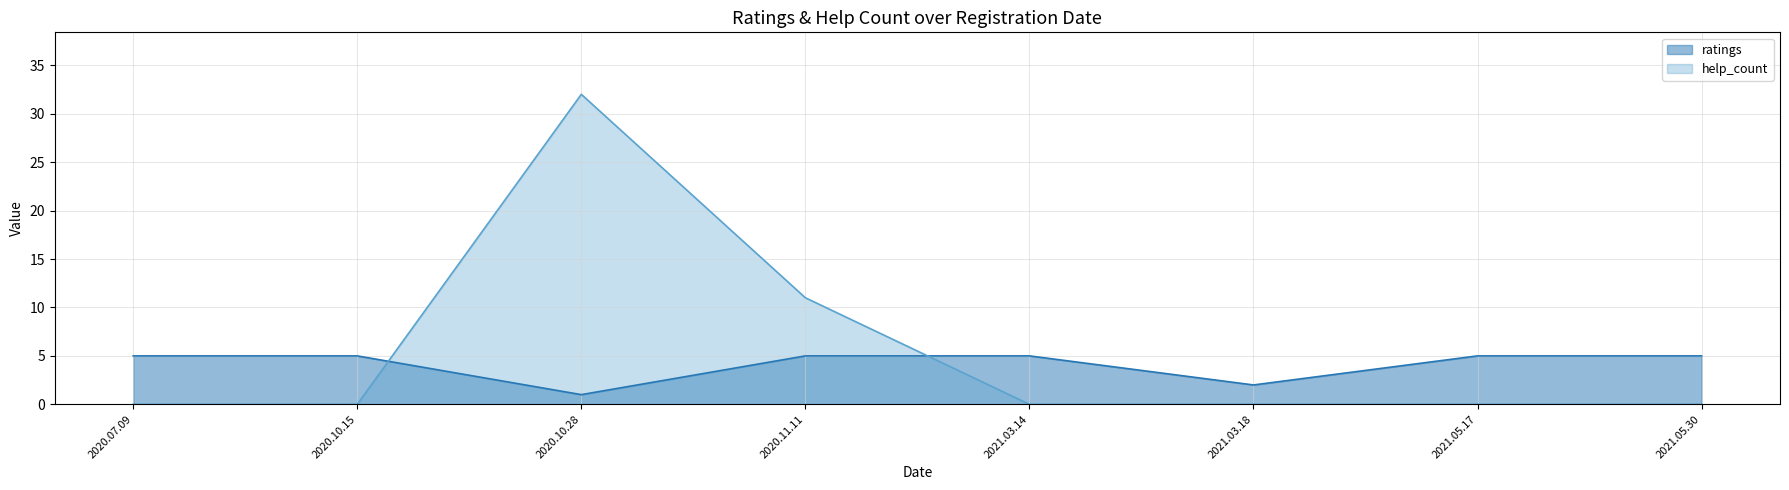

At which category is the sum across all series the highest?

2020.10.28